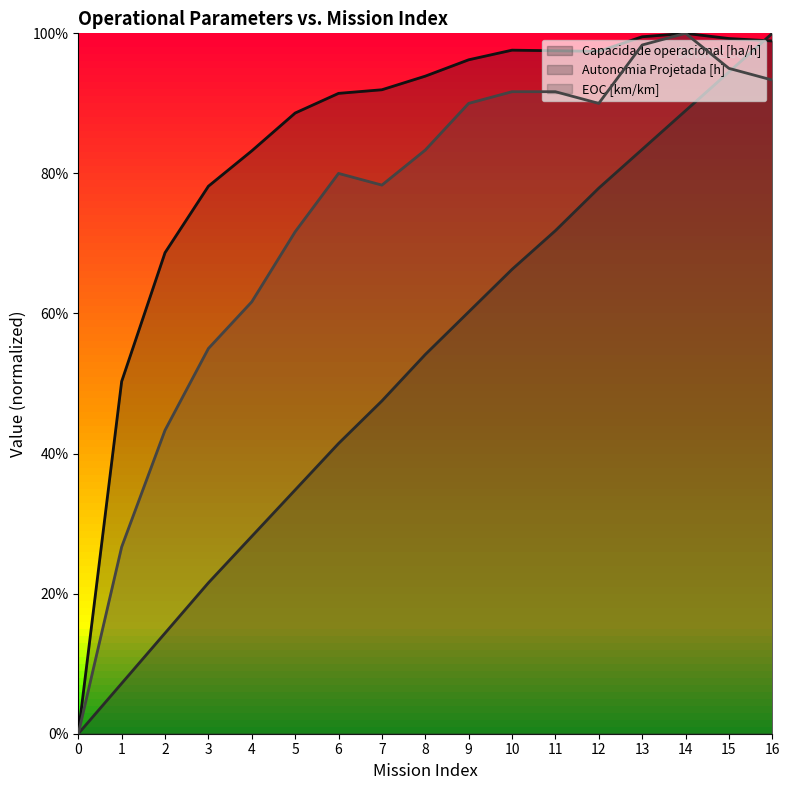

How many categories are shown in the chart?

17